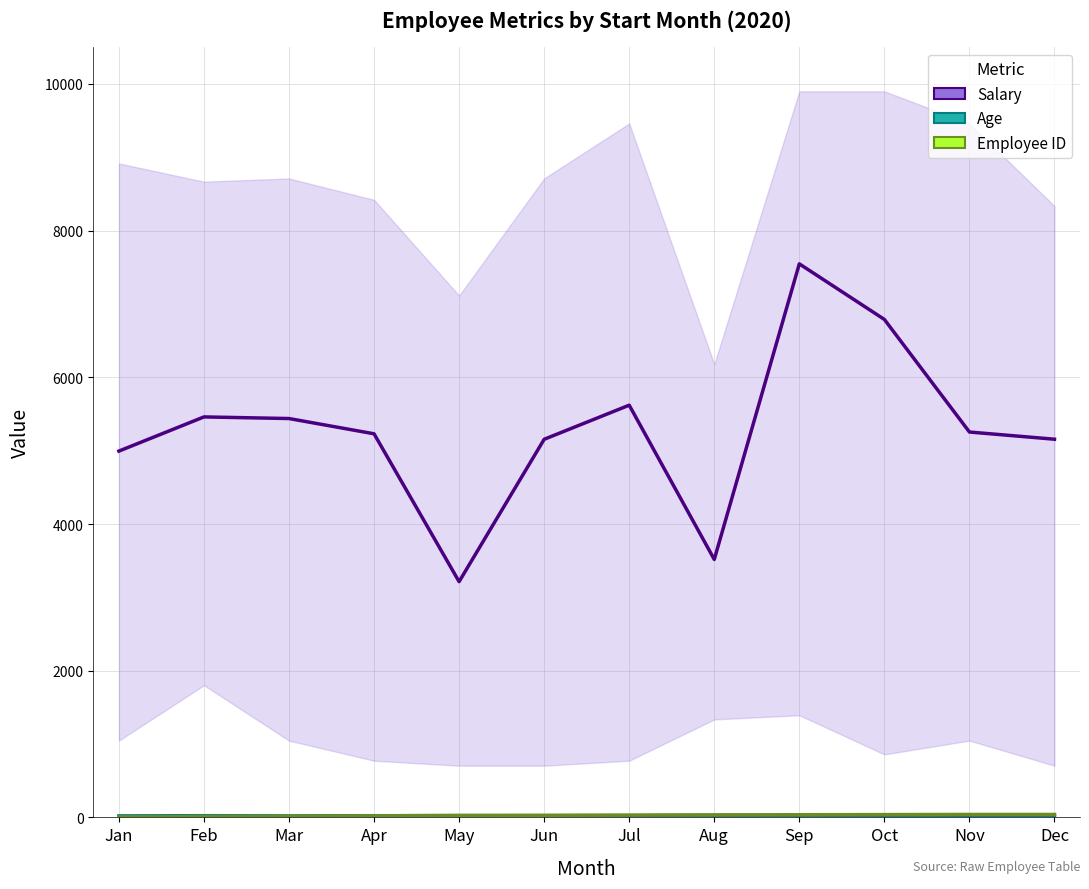

True or false: Age and Salary cross at least once.

False